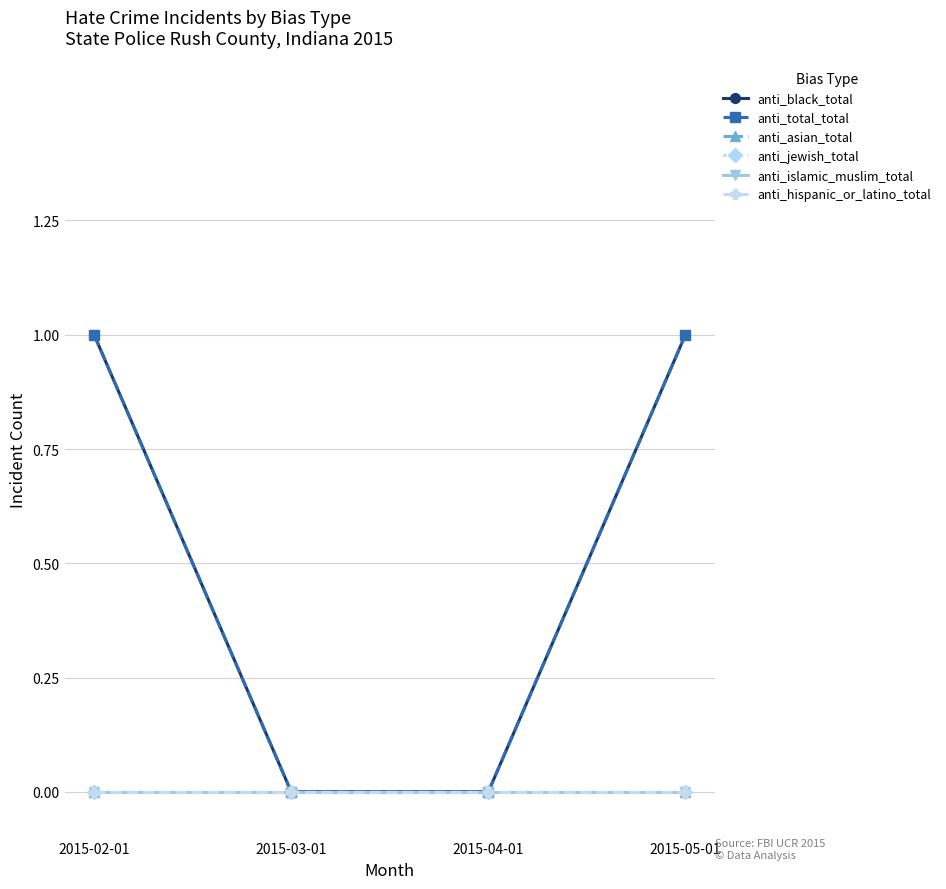

Is it true that anti_black_total equals 1 at 2015-02-01?

True